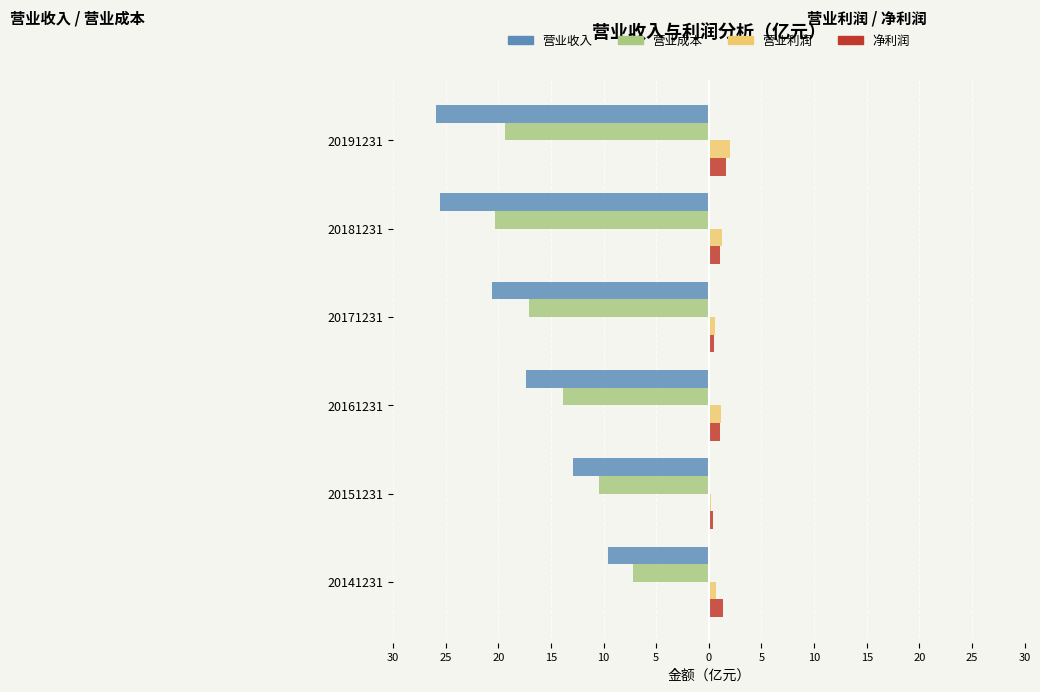

What are all the series names shown in the legend?

营业收入, 营业成本, 营业利润, 净利润